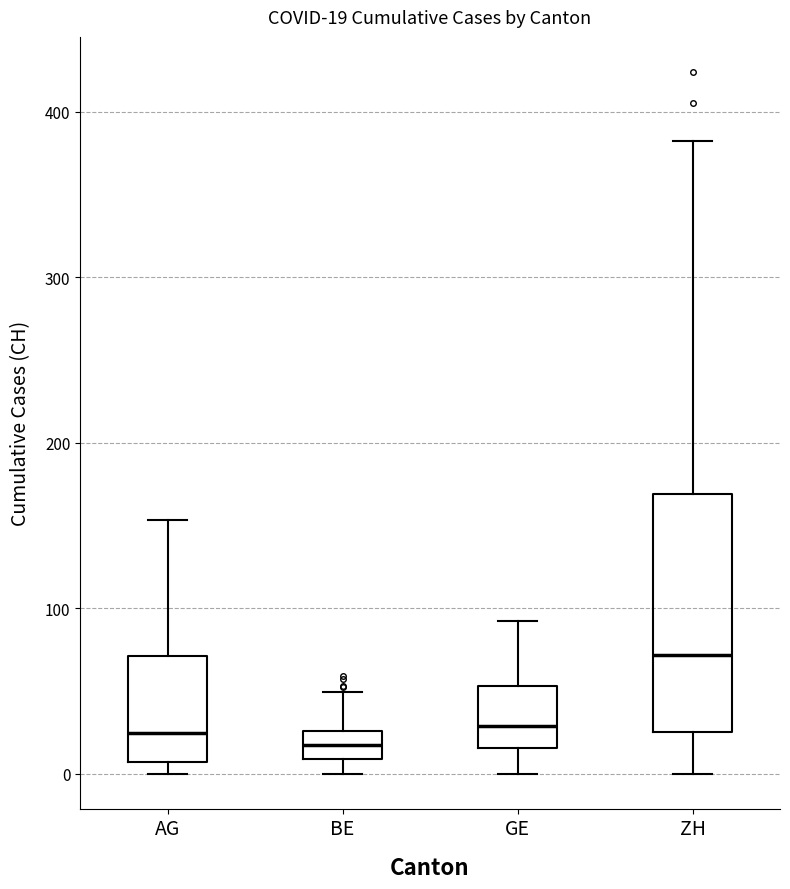

Which box is the tallest, from its lower edge to its upper edge?

ZH